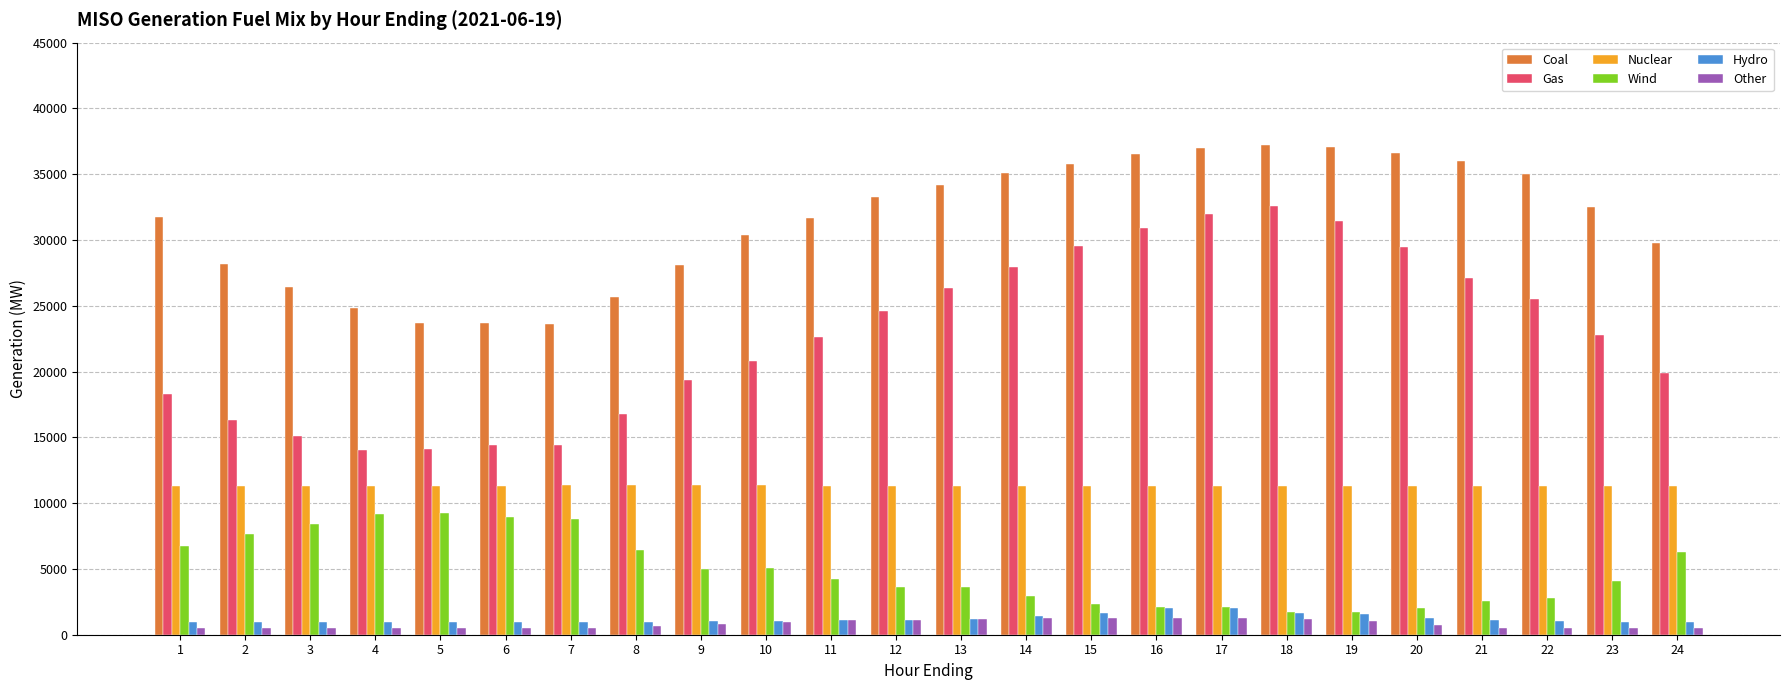

What is the difference between the maximum and minimum values in the Wind series?

7543.2